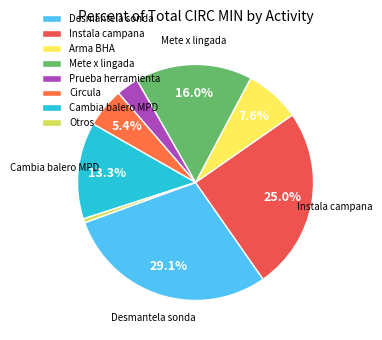

Count the number of slices in the pie.

8